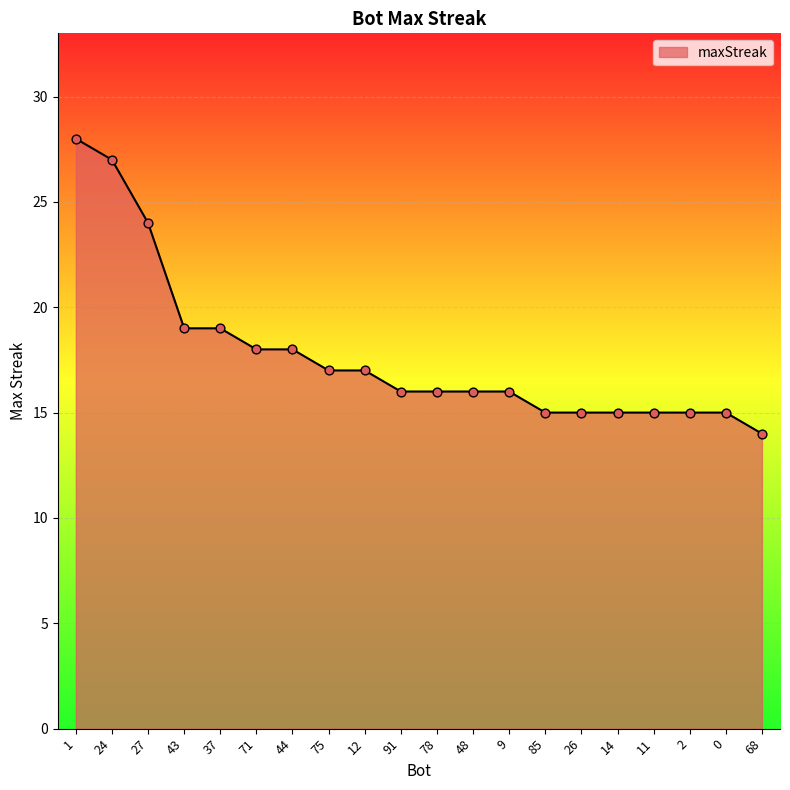

Which has a higher value, 14 or 68?

14